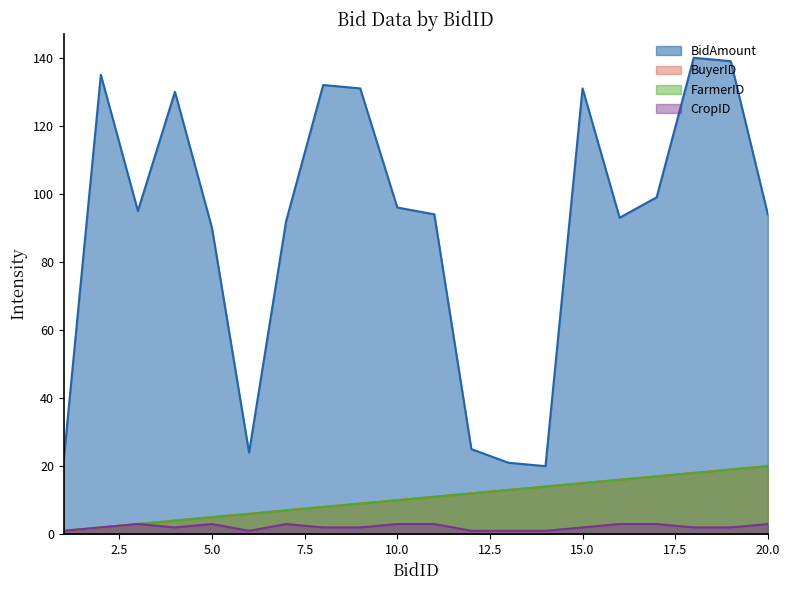

The FarmerID series shows 4 at 4. True or false?

True